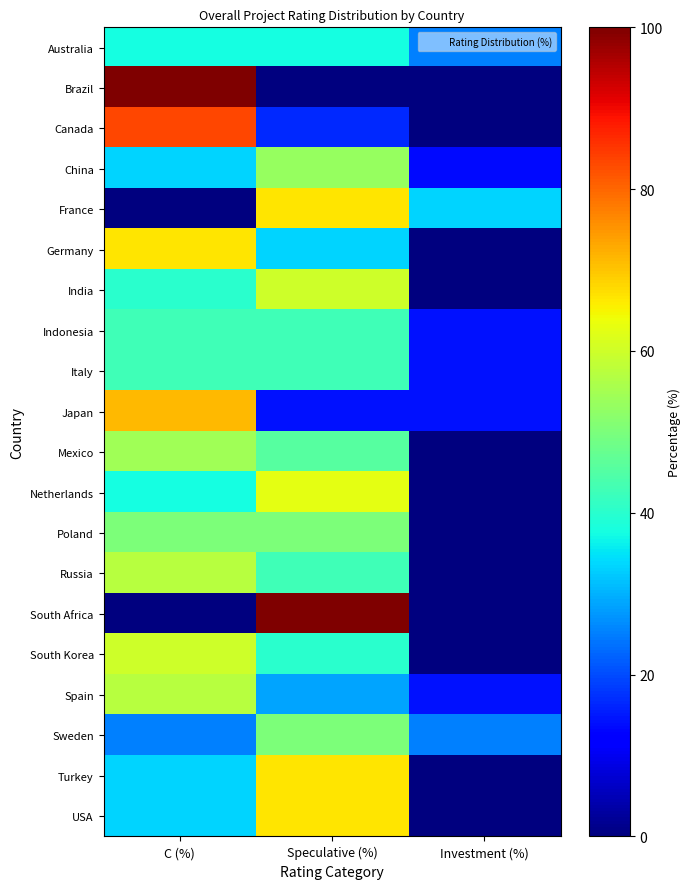

Reading right to left, what are all the values shown in this chart?

Australia: Investment (%)=25.0	Speculative (%)=37.5	C (%)=37.5
Brazil: Investment (%)=0.0	Speculative (%)=0.0	C (%)=100.0
Canada: Investment (%)=0.0	Speculative (%)=16.7	C (%)=83.3
China: Investment (%)=13.3	Speculative (%)=53.3	C (%)=33.3
France: Investment (%)=33.3	Speculative (%)=66.7	C (%)=0.0
Germany: Investment (%)=0.0	Speculative (%)=33.3	C (%)=66.7
India: Investment (%)=0.0	Speculative (%)=60.0	C (%)=40.0
Indonesia: Investment (%)=14.3	Speculative (%)=42.9	C (%)=42.9
Italy: Investment (%)=14.3	Speculative (%)=42.9	C (%)=42.9
Japan: Investment (%)=14.3	Speculative (%)=14.3	C (%)=71.4
Mexico: Investment (%)=0.0	Speculative (%)=45.5	C (%)=54.5
Netherlands: Investment (%)=0.0	Speculative (%)=62.5	C (%)=37.5
Poland: Investment (%)=0.0	Speculative (%)=50.0	C (%)=50.0
Russia: Investment (%)=0.0	Speculative (%)=42.9	C (%)=57.1
South Africa: Investment (%)=0.0	Speculative (%)=100.0	C (%)=0.0
South Korea: Investment (%)=0.0	Speculative (%)=40.0	C (%)=60.0
Spain: Investment (%)=14.3	Speculative (%)=28.6	C (%)=57.1
Sweden: Investment (%)=25.0	Speculative (%)=50.0	C (%)=25.0
Turkey: Investment (%)=0.0	Speculative (%)=66.7	C (%)=33.3
USA: Investment (%)=0.0	Speculative (%)=66.7	C (%)=33.3